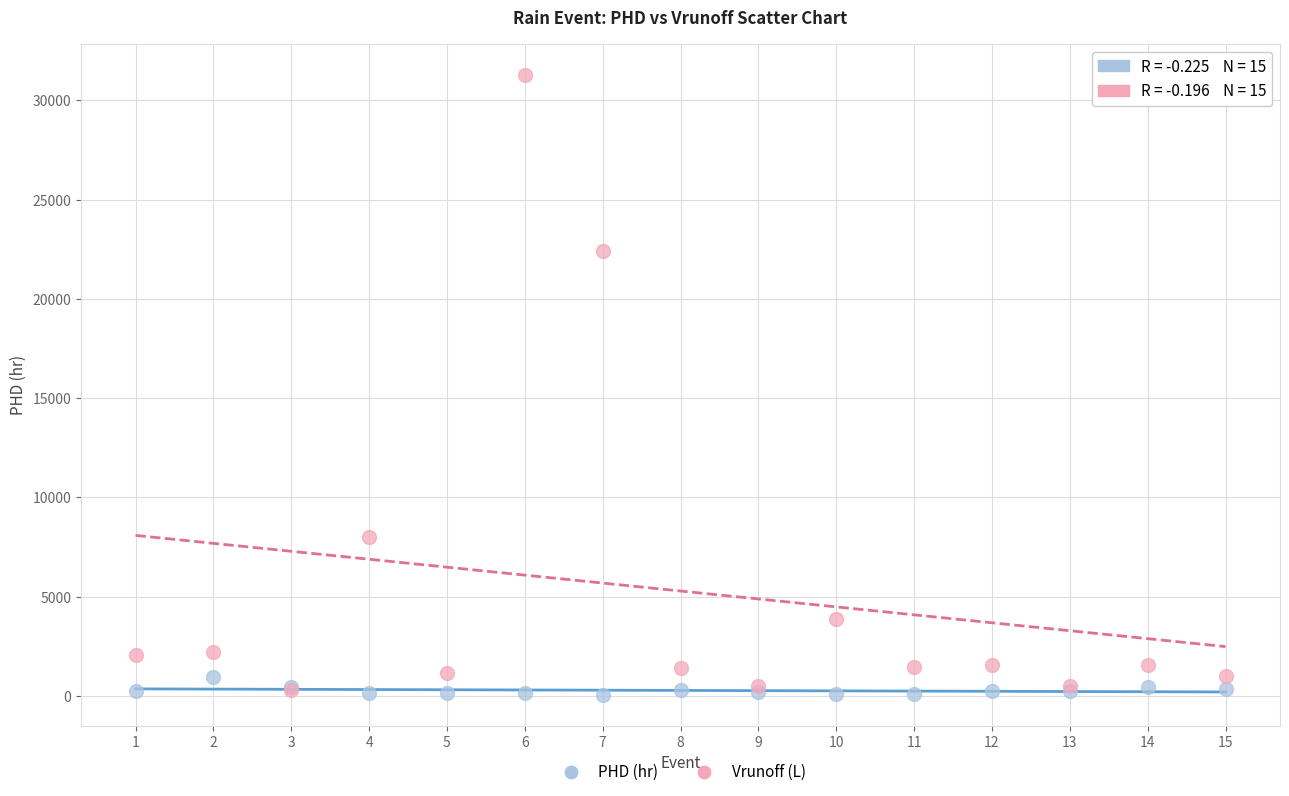

Across all series, what Y value is closest to 15667?

22438